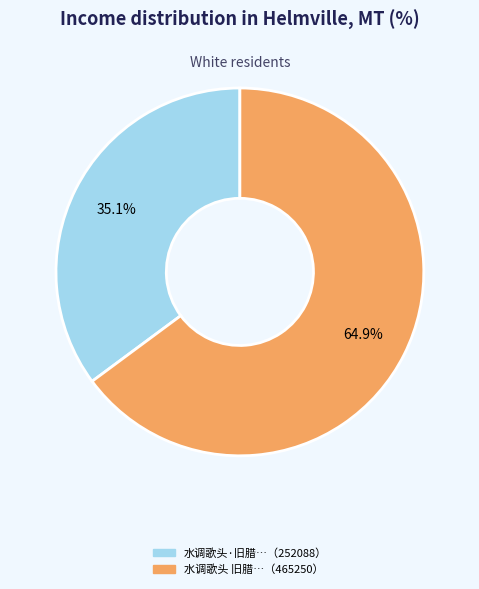

Does any single category account for the majority?

Yes